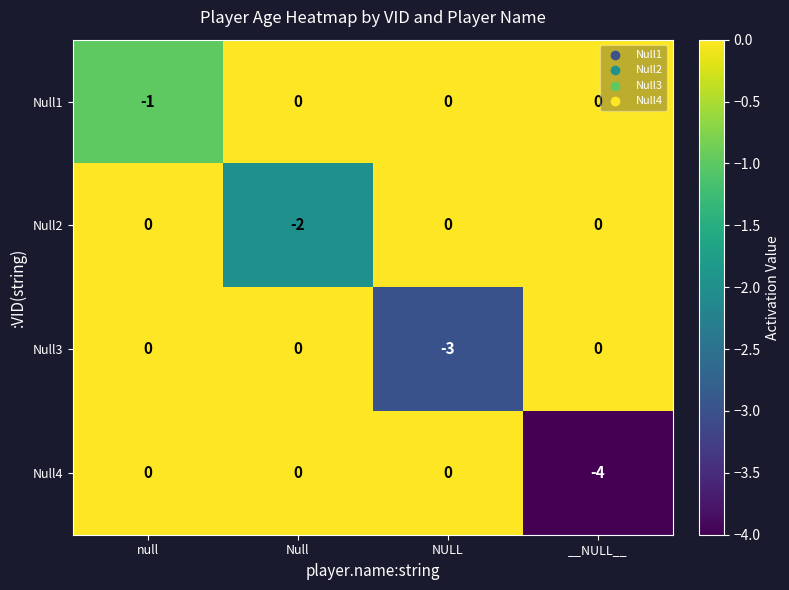

What is the spread (max minus min) of values at __NULL__?

4